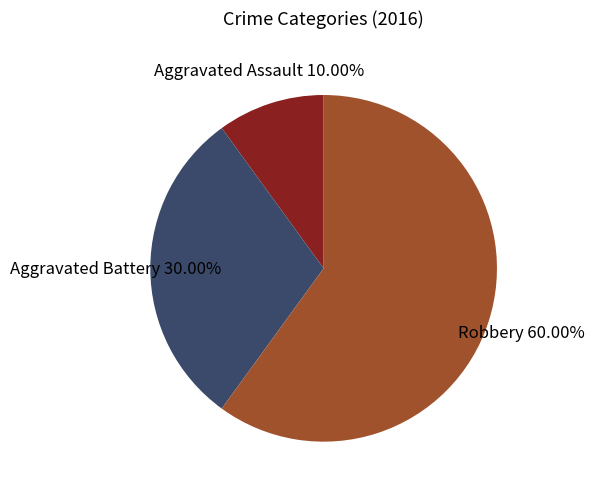

Is there a majority slice in this chart?

Yes